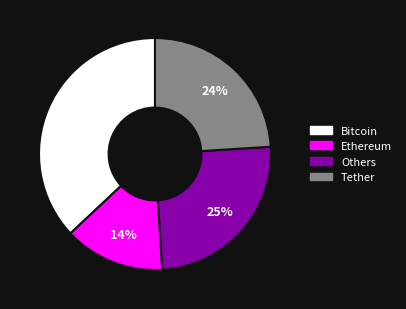

How many segments does this pie chart have?

4